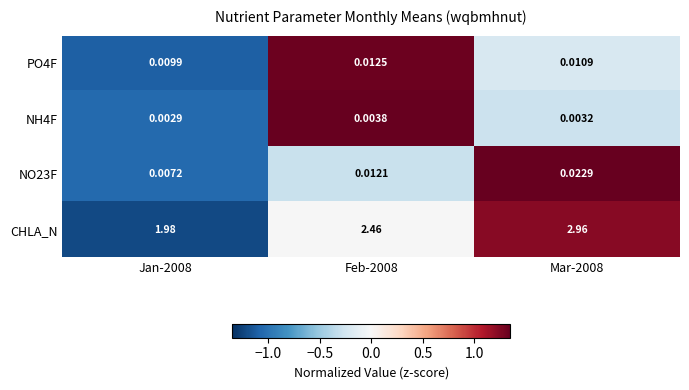

Which series has the largest range (max minus min)?

CHLA_N